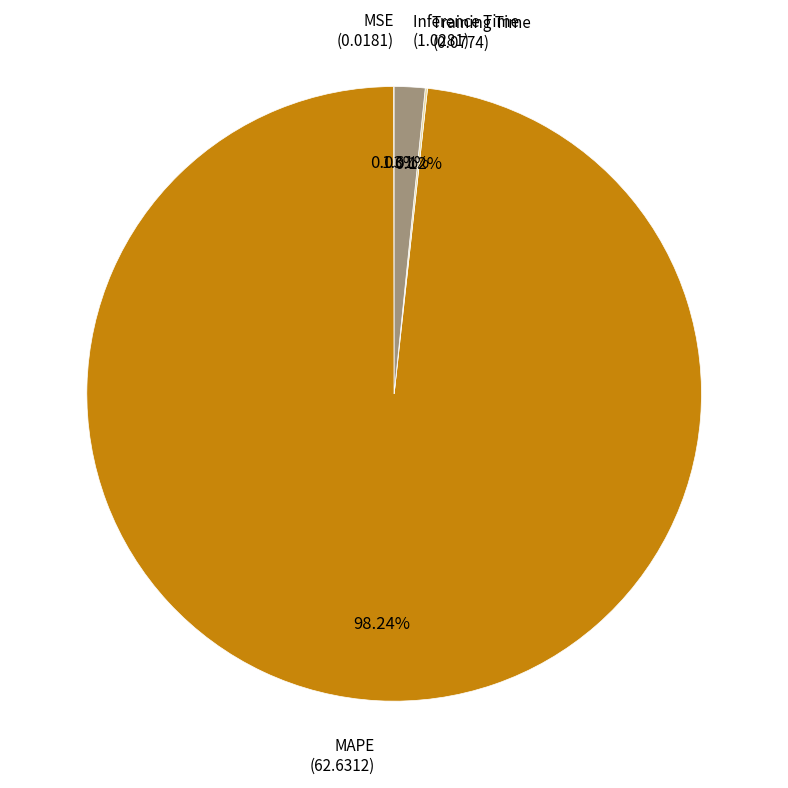

To the nearest percent, what is the average slice percentage?

25%